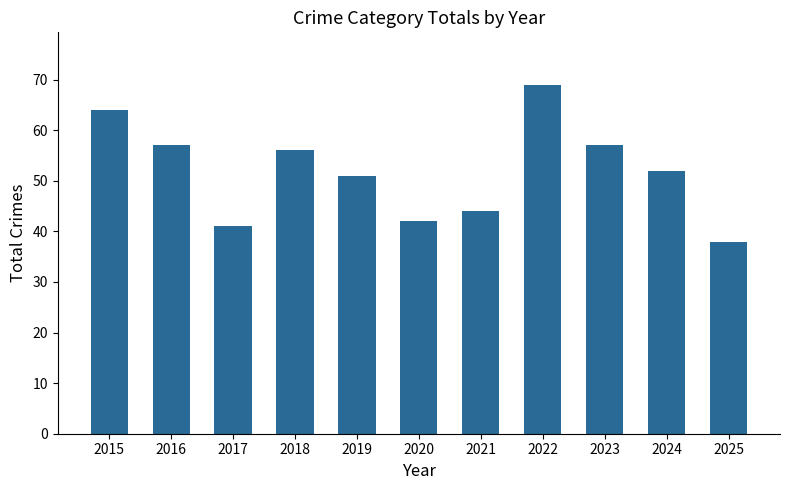

What is the sum of the values at 2021 and 2023?

101